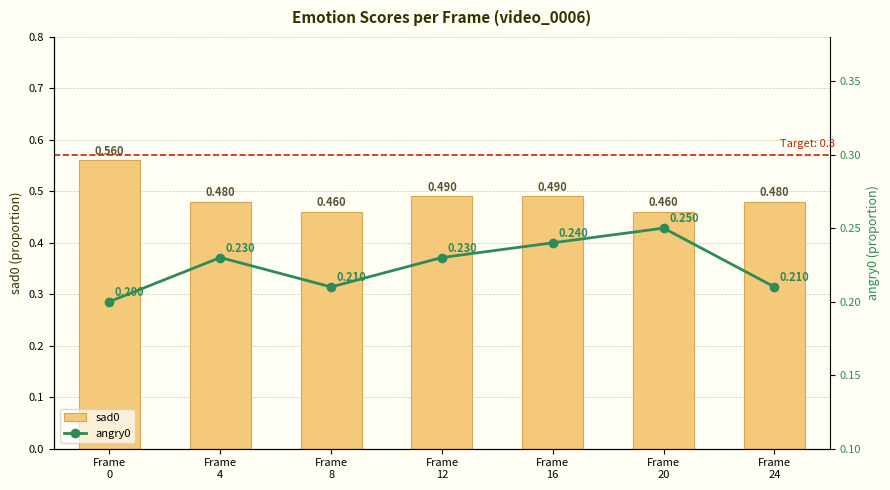

List the series in order of their overall mean, highest first.

sad0, angry0